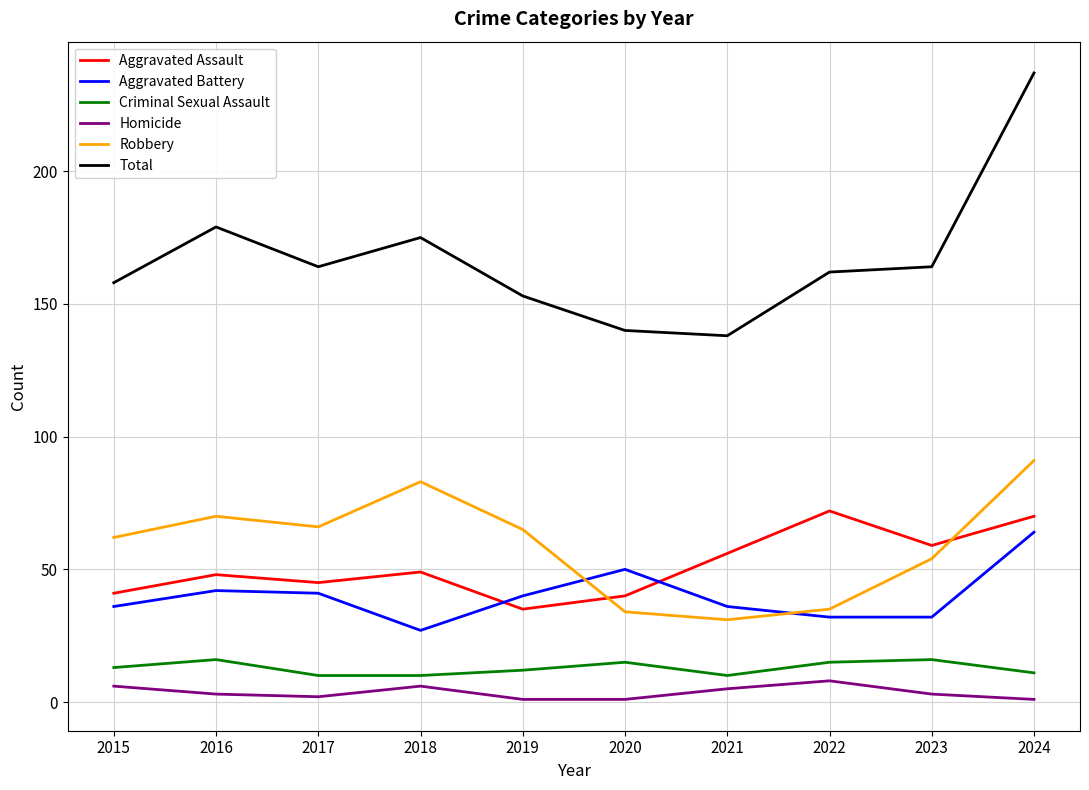

Between which two adjacent categories do Robbery and Aggravated Battery first intersect?

2019 and 2020